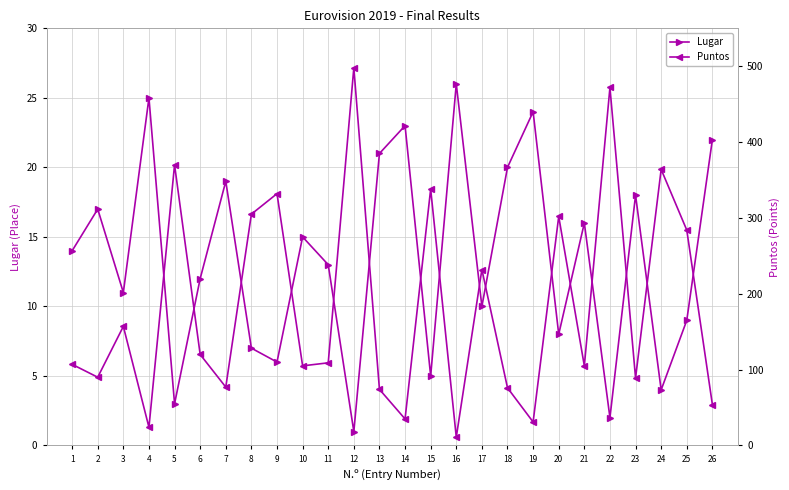

At which category does the chart reach its minimum across all series?

12